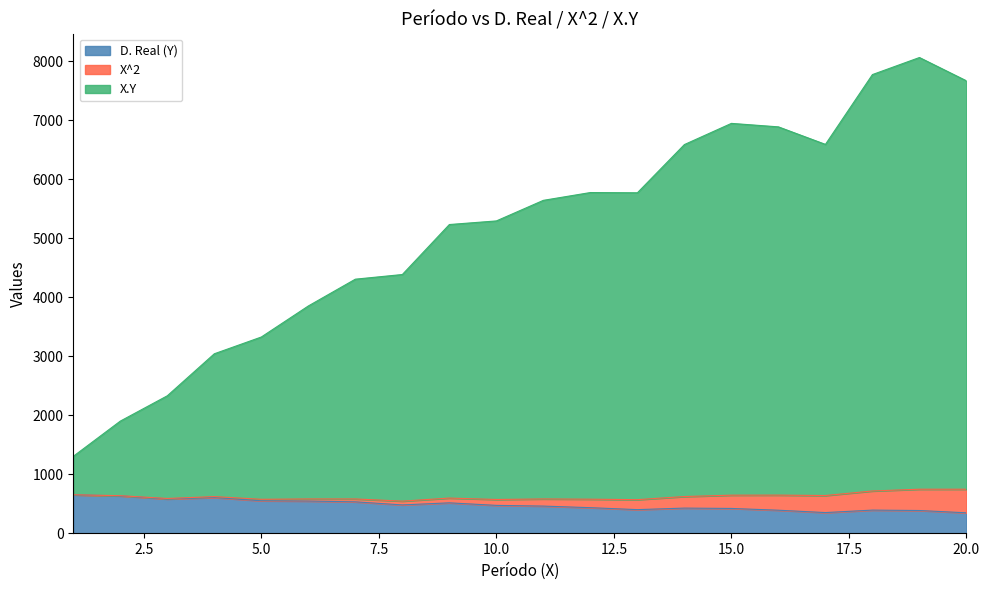

What is the lowest value of the D. Real (Y) series?

346